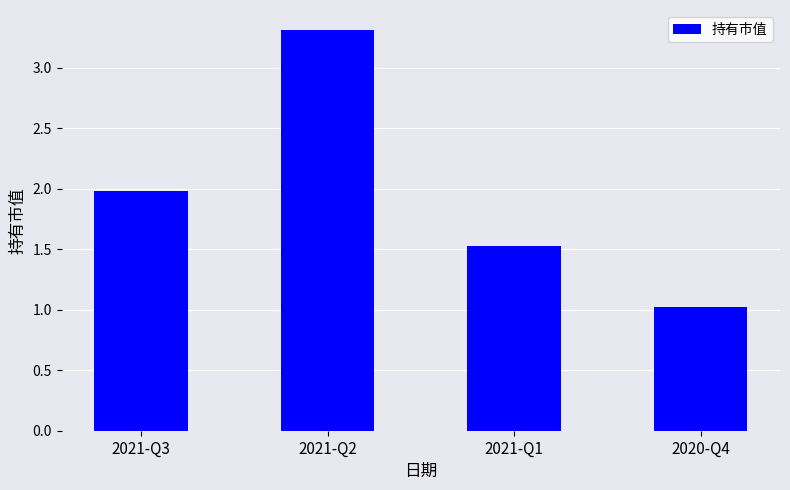

How many bars are there in total?

4